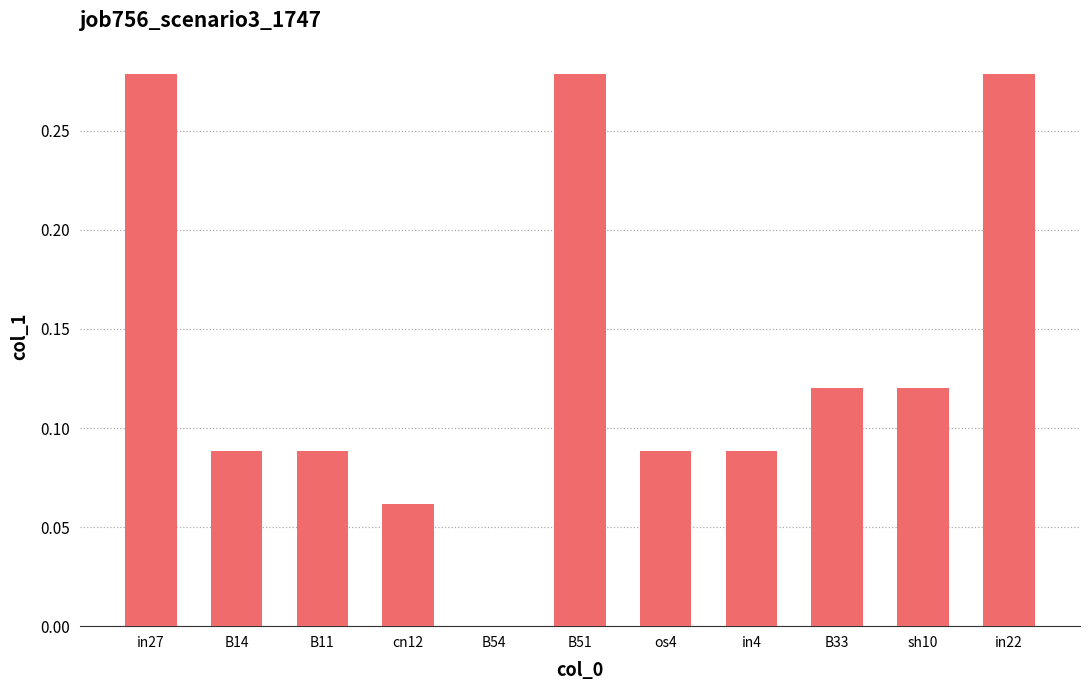

The value at os4 is 0.0. True or false?

False